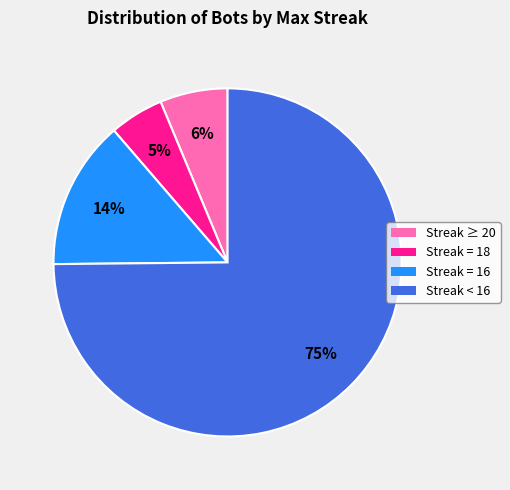

How many slices are in this pie chart?

4